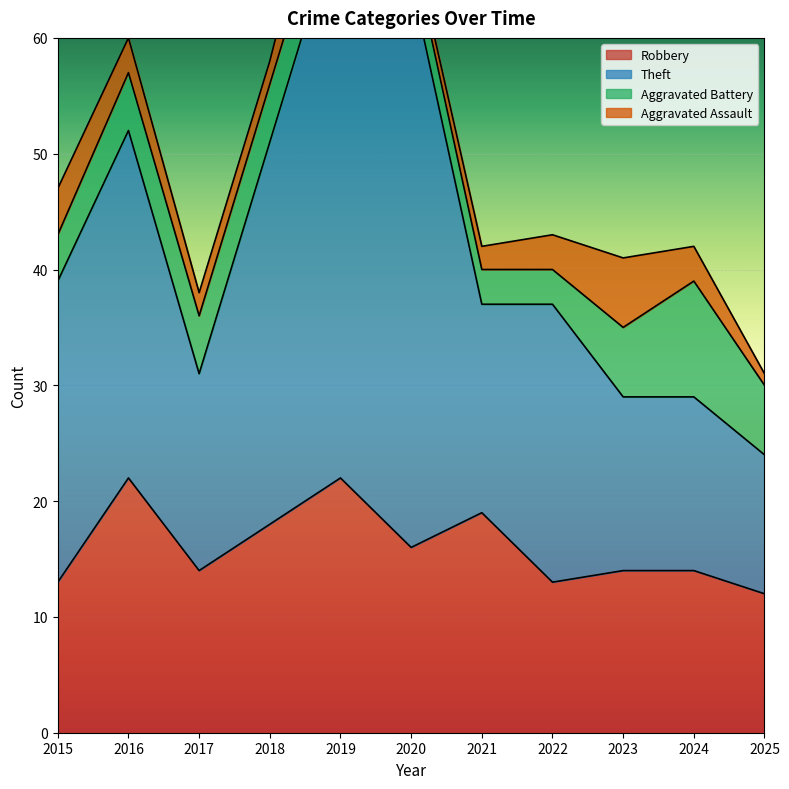

True or false: Theft has a value of 65 at 2020.

True